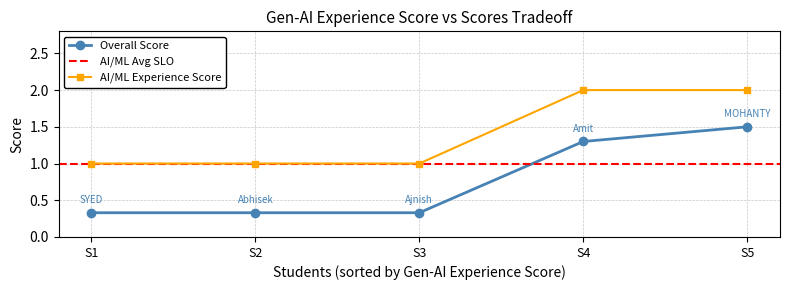

What value does the AI/ML Experience Score series have at 0?

1.0